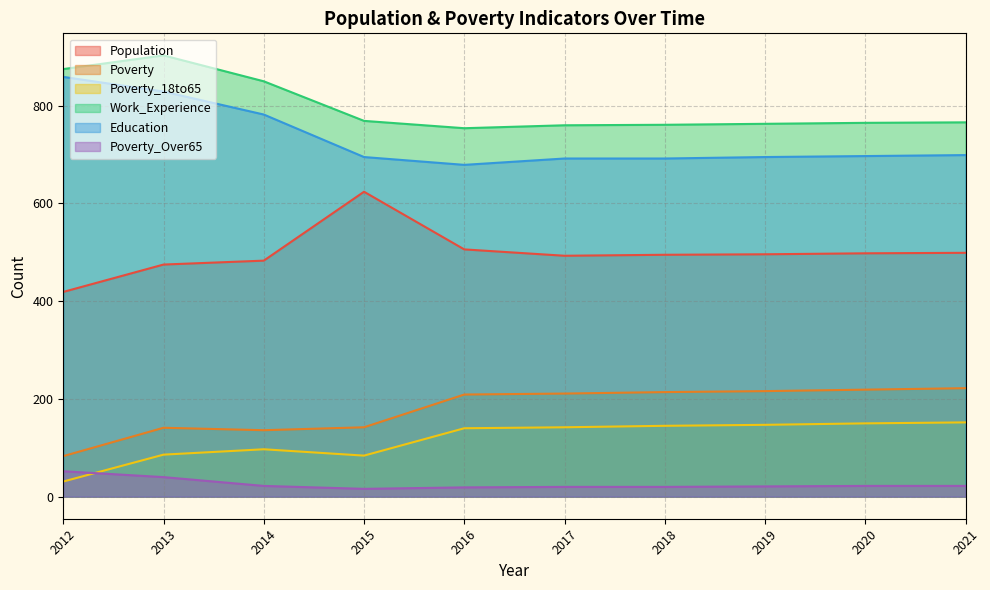

At which category does the chart reach its peak across all series?

2013